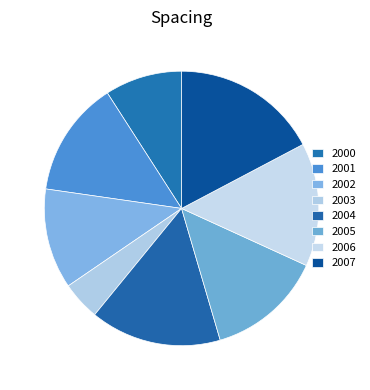

How much of the chart is everything except 2001?

86.4%